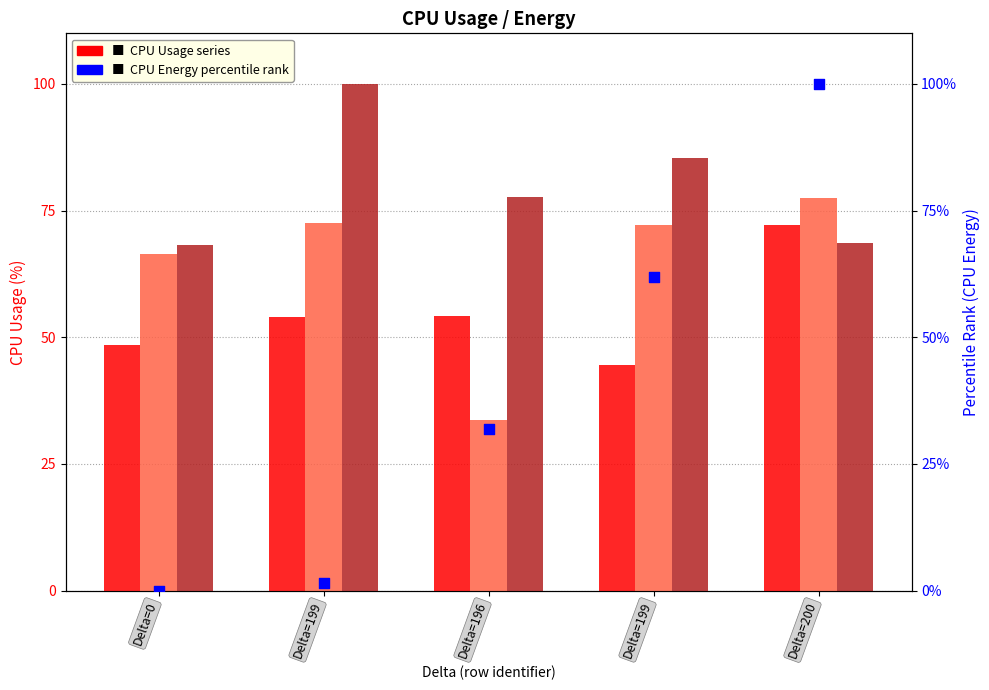

Which series has the largest Y range (max minus min)?

CPU_ENERGY (J) percentile